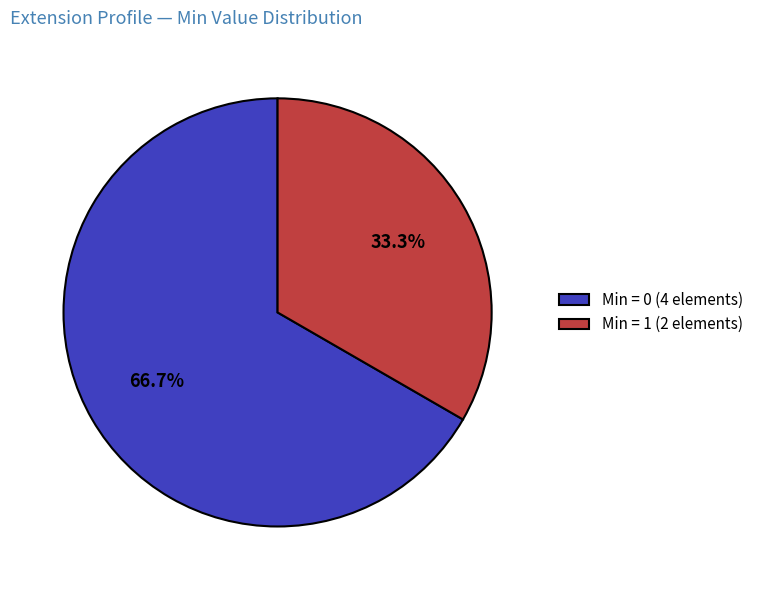

What is the largest slice in the pie chart?

Min = 0 (4 elements)